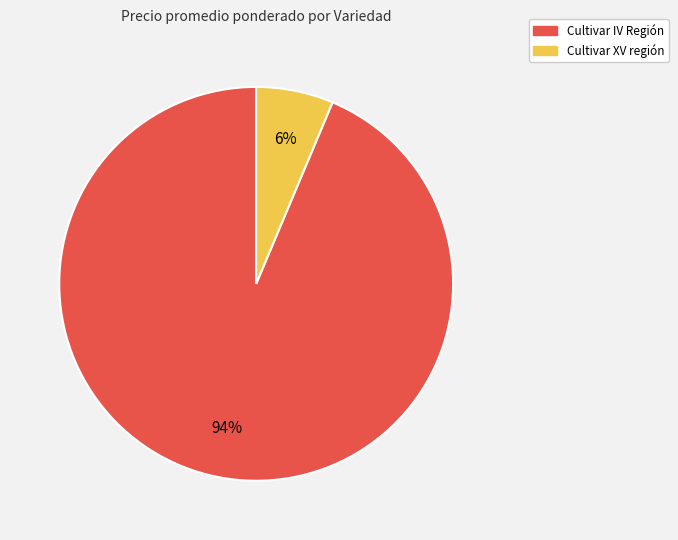

How many slices are in this pie chart?

2